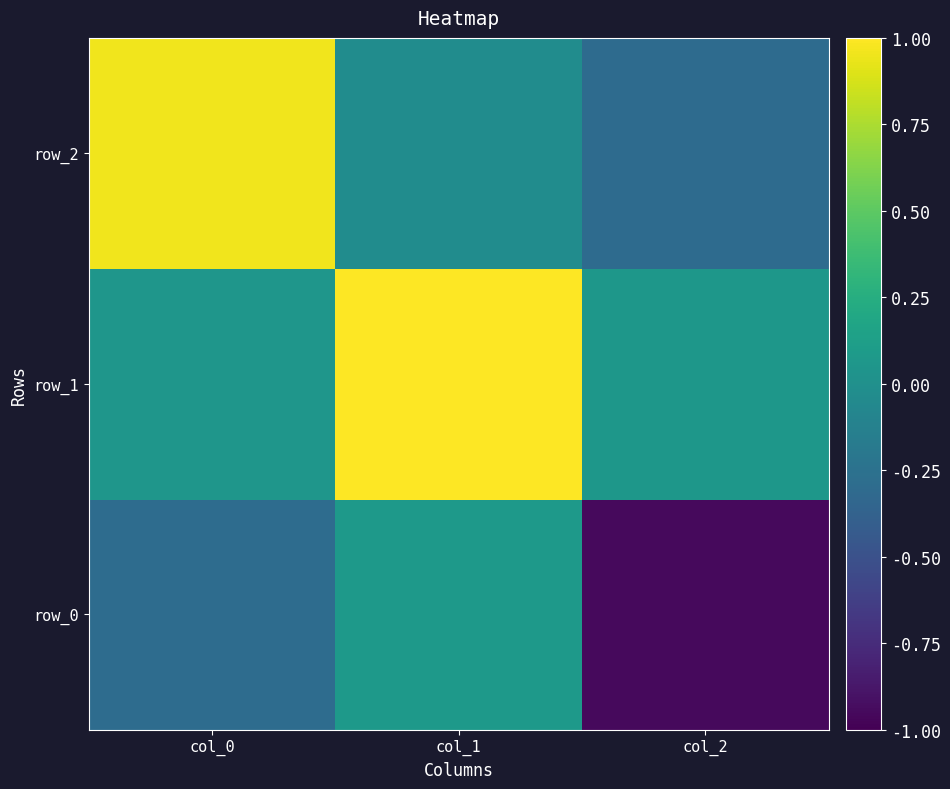

What is the average value of the row_2 series?

0.2